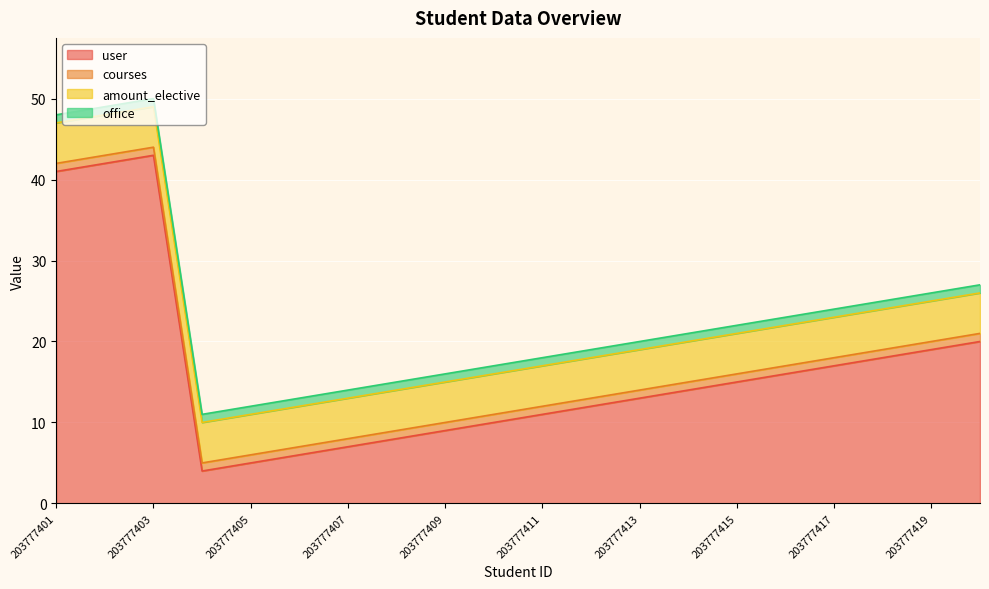

What is the smallest value displayed?

1